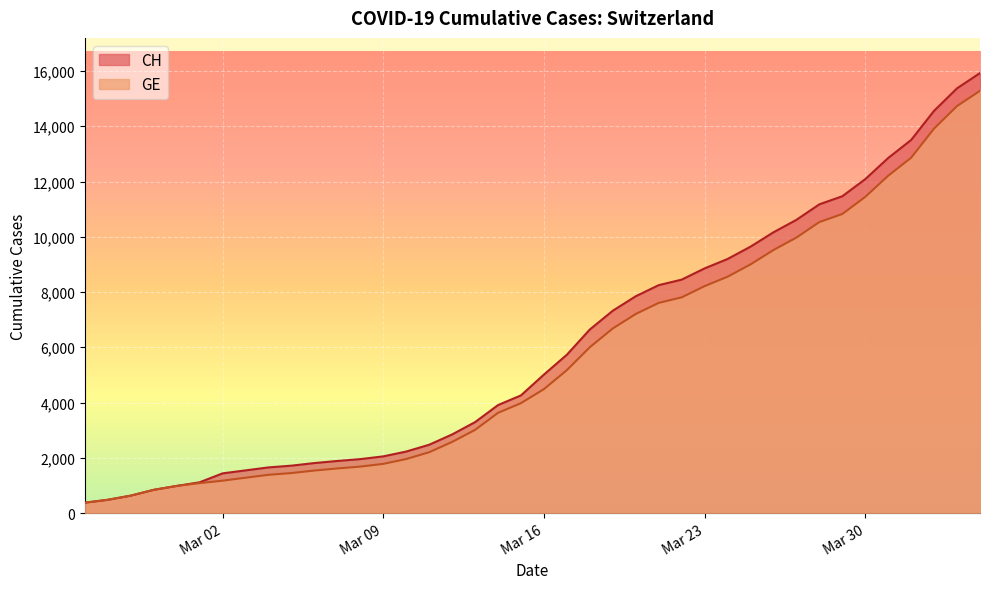

The CH series shows 13505 at 2020-04-01. True or false?

True